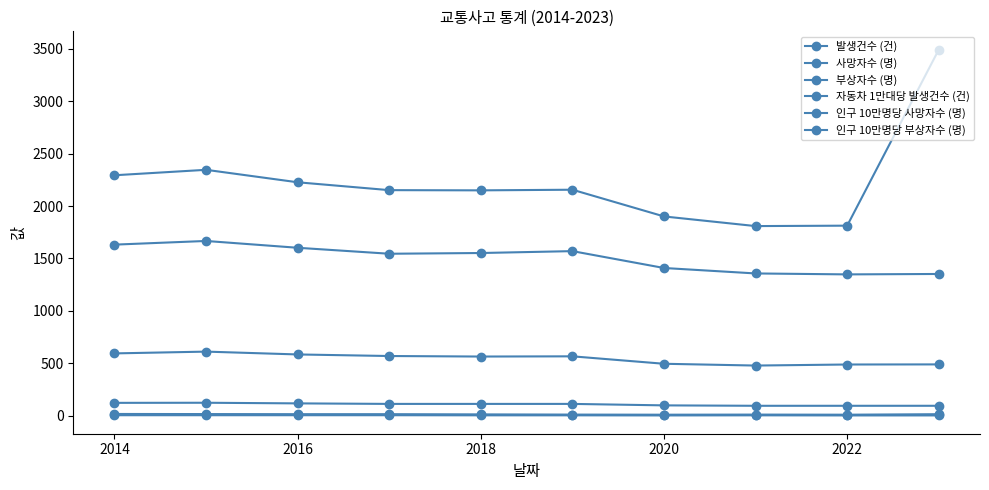

Does the chart have visible grid lines?

No